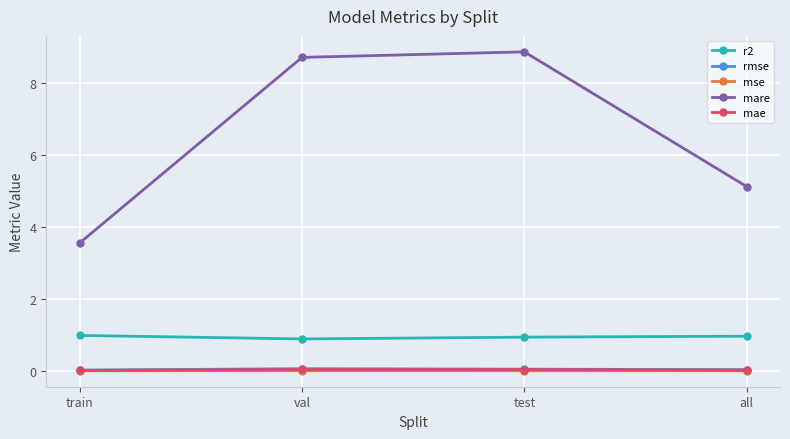

Is it true that mse equals 0.0 at test?

True